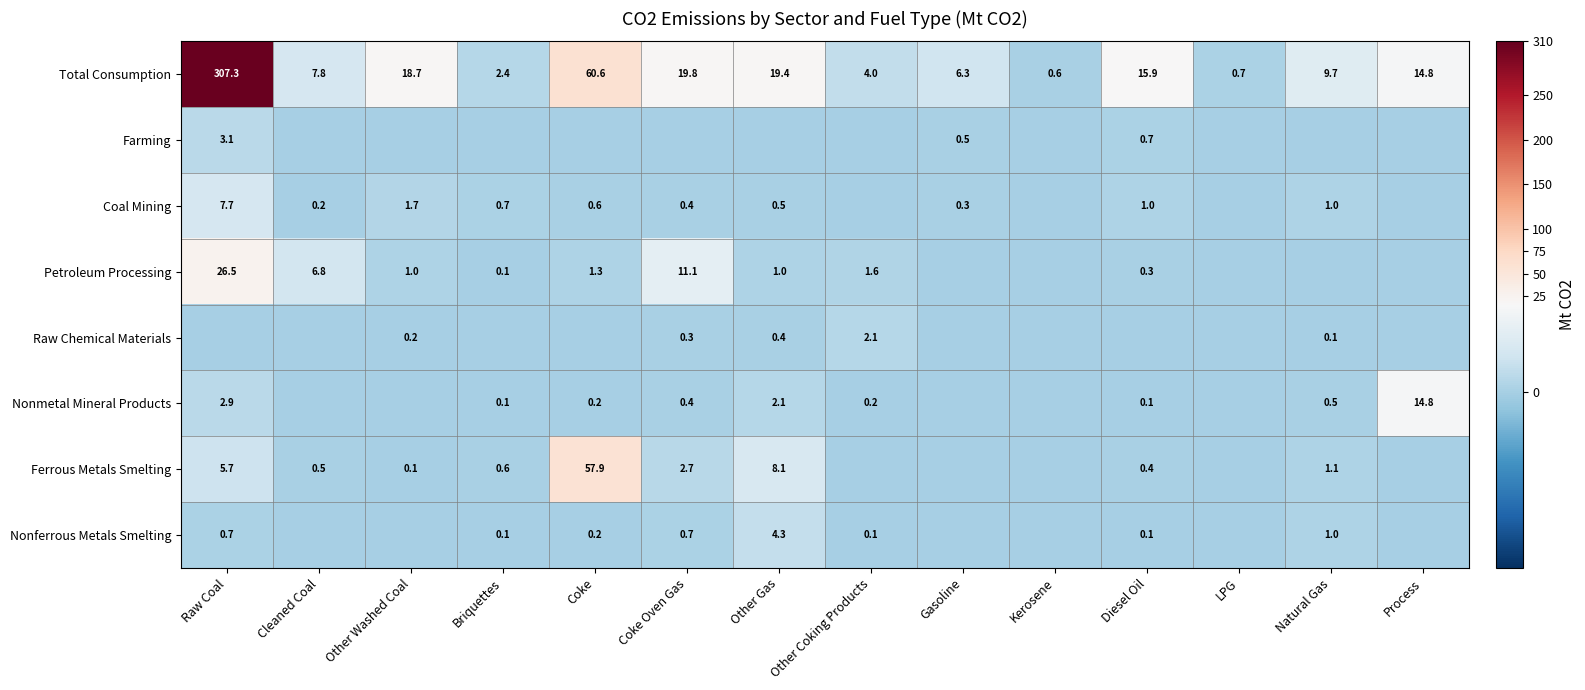

At which label does Total Consumption reach its minimum?

Kerosene